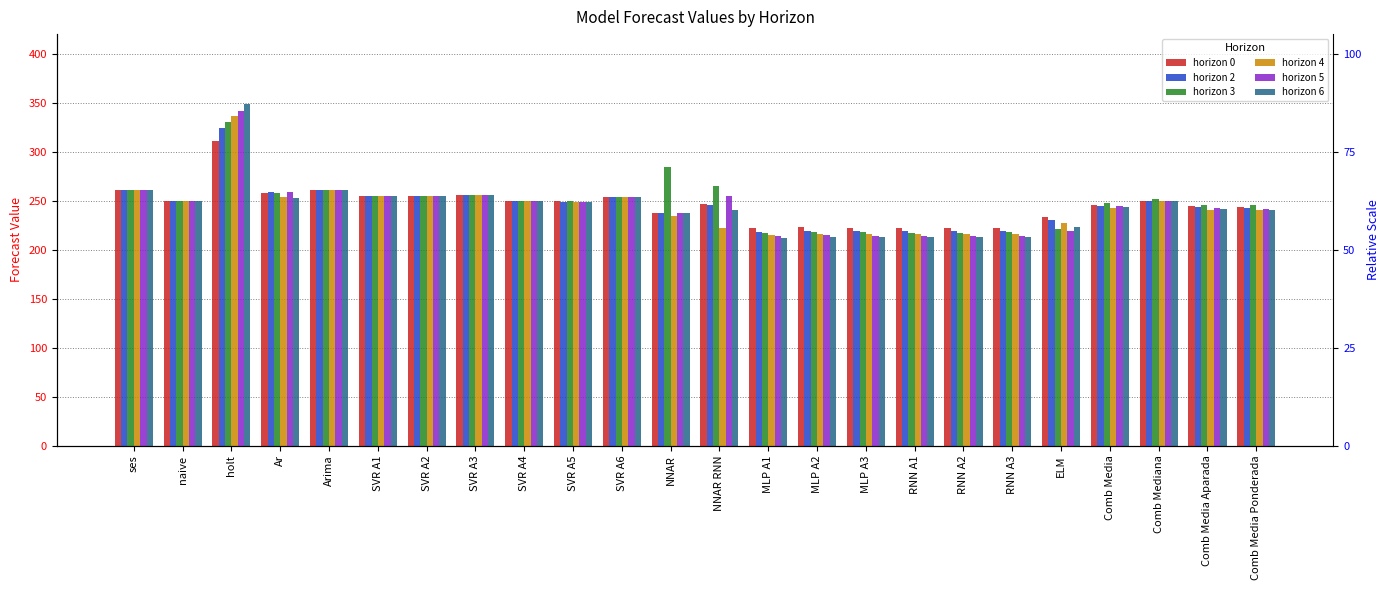

What position from the left is Comb Media?

21